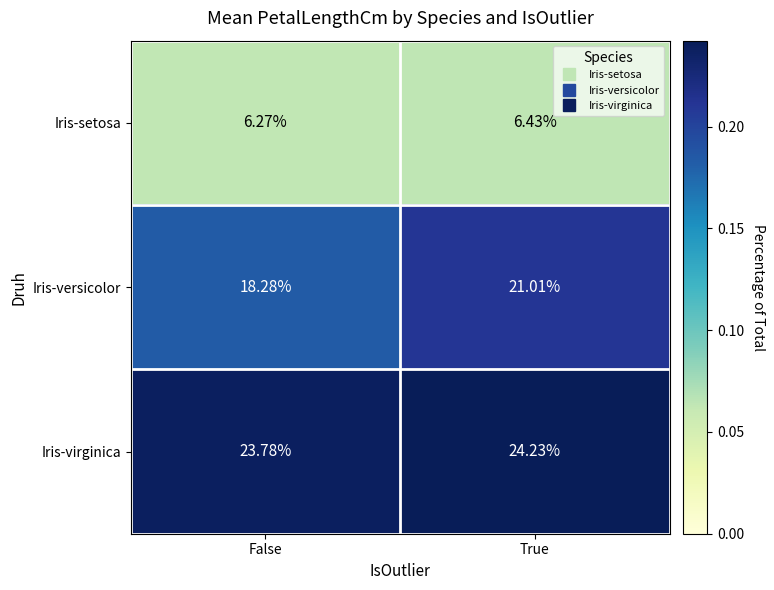

At which category is the sum across all series the highest?

True